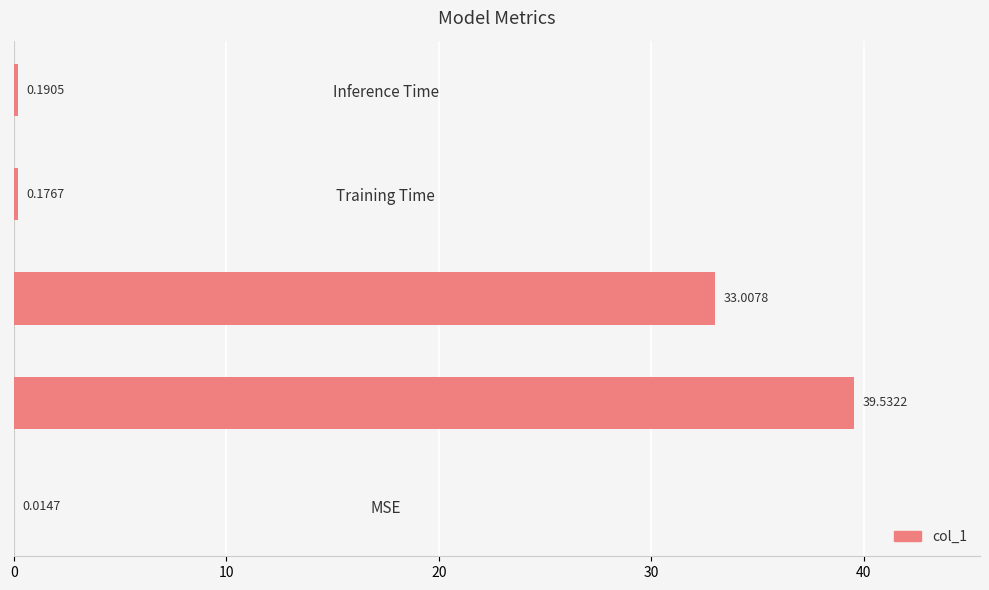

At which label is the value closest to 19?

SMAPE